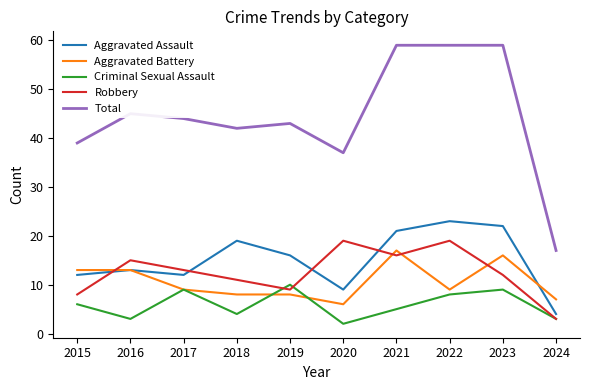

Count the Criminal Sexual Assault values in the range 3 to 9.

8